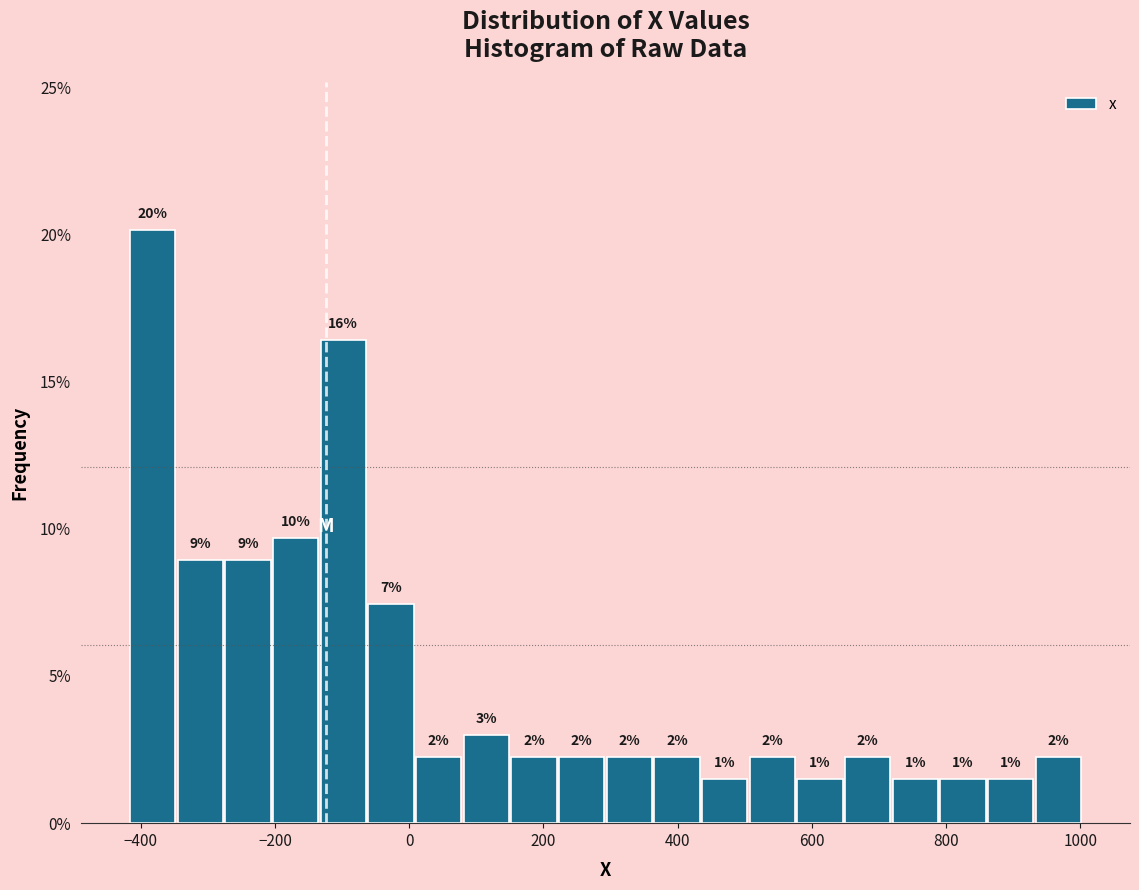

Around what value on the x-axis is the tallest bar? Give the approximate position of its centre, as read against the axis.

-380